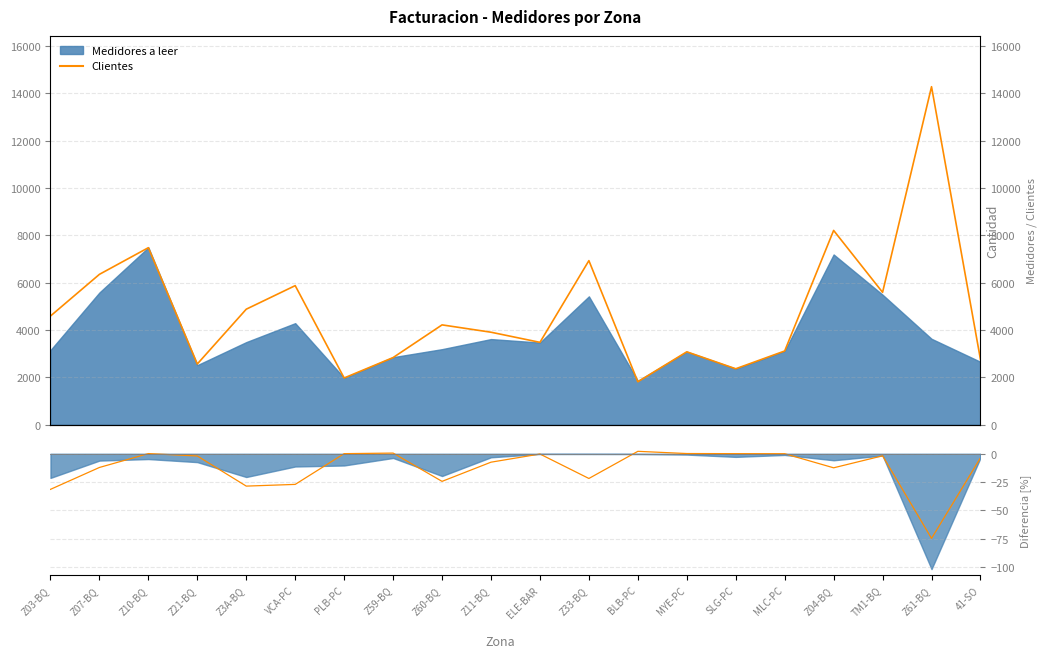

How many distinct data groups are displayed?

2